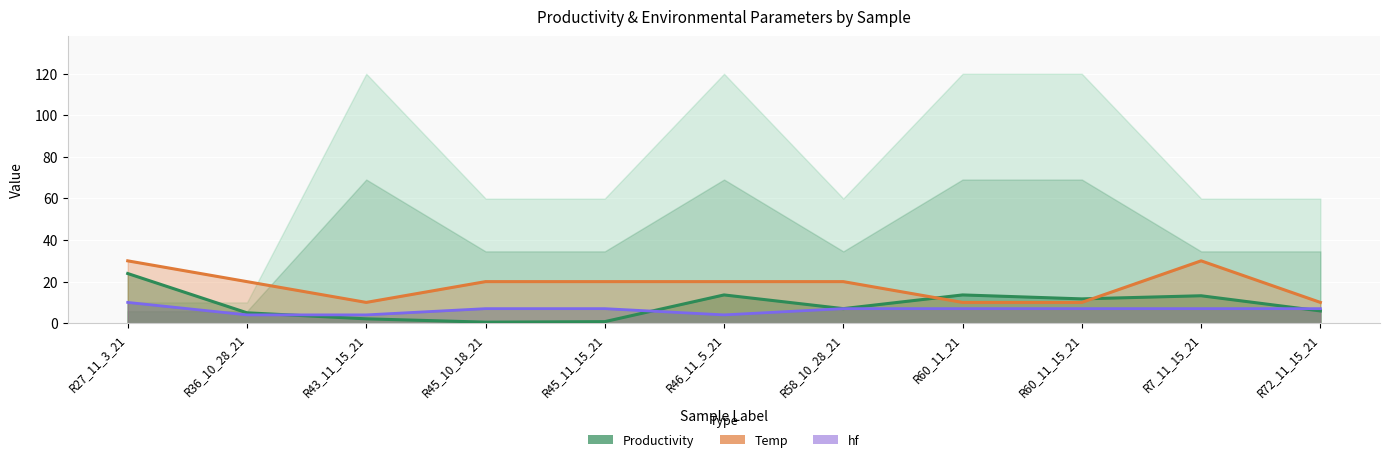

What is the difference between the highest and lowest values at R46_11_5_21?

16.0